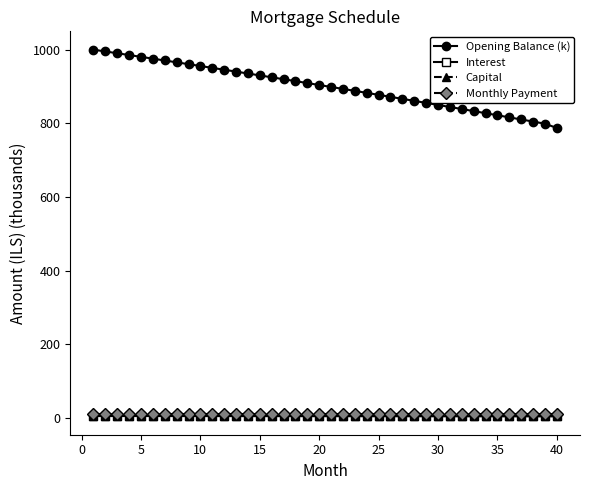

Which series has the largest range (max minus min)?

Opening Balance (k)